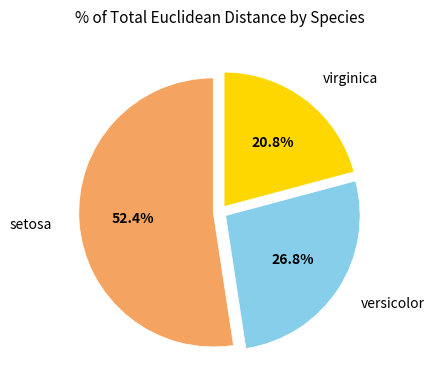

Is there a majority slice in this chart?

Yes